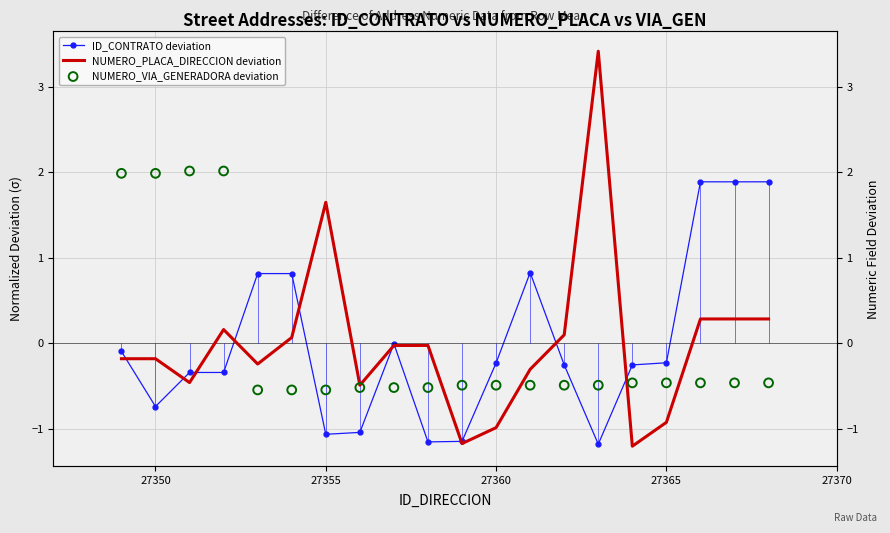

Which series contains the highest Y value?

NUMERO_PLACA_DIRECCION deviation